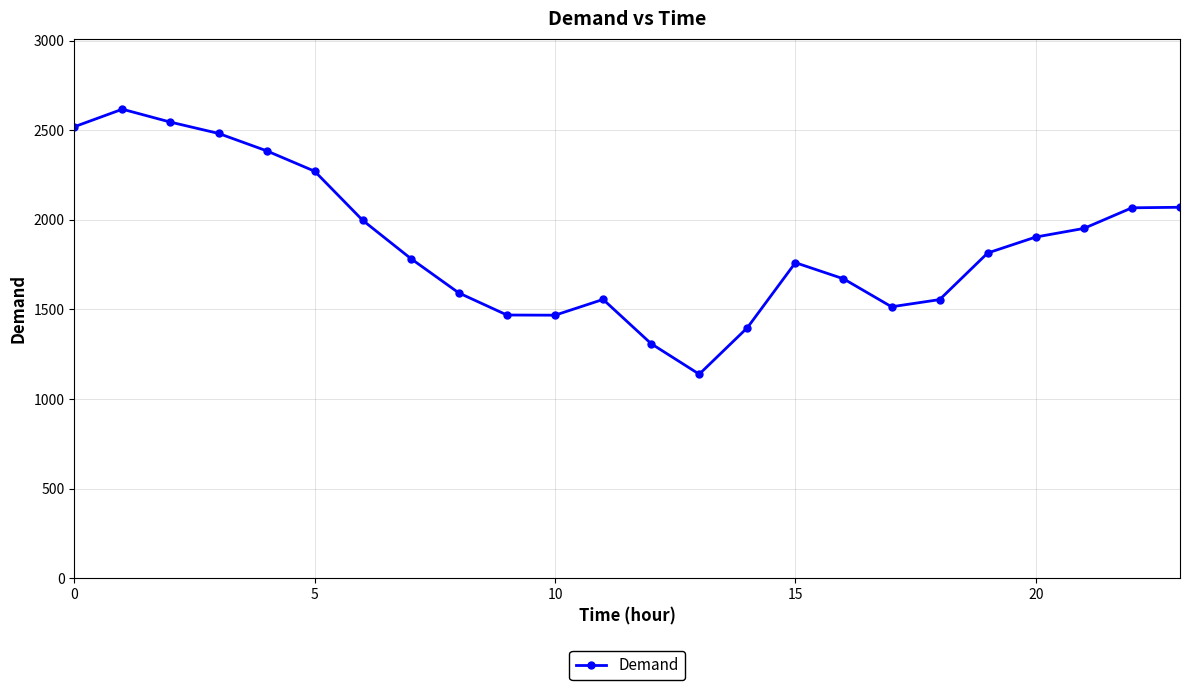

What is the smallest value displayed?

1139